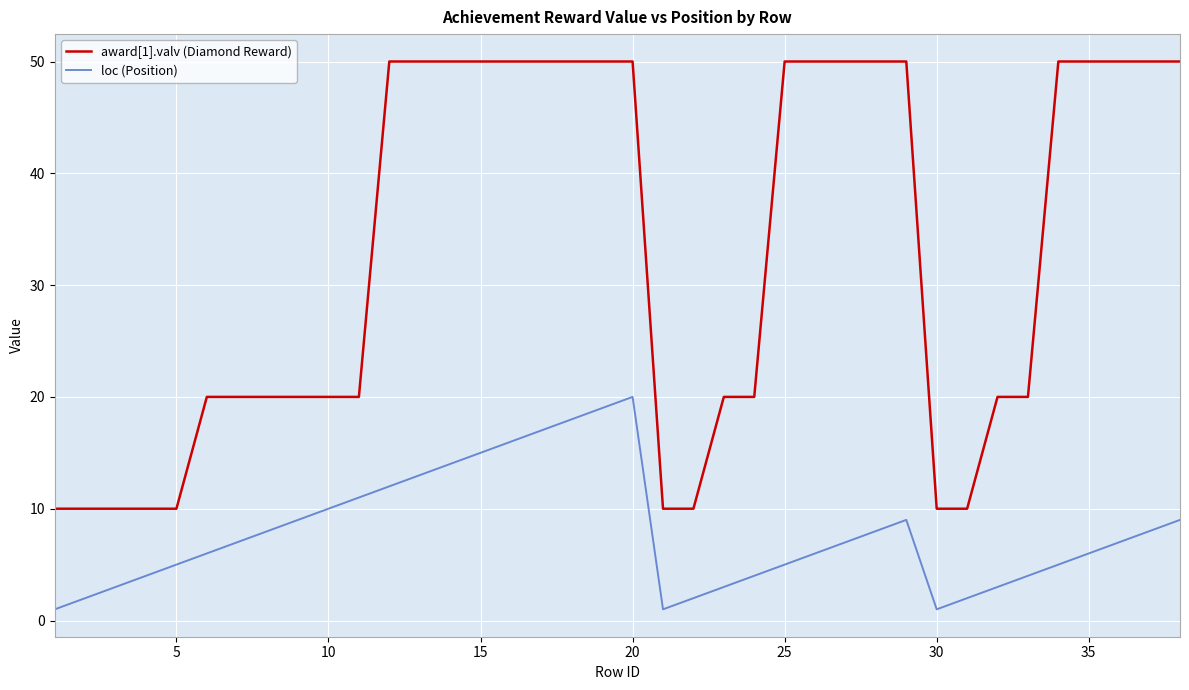

Rank the series by their maximum value, from lowest to highest.

loc (Position), award[1].valv (Diamond Reward)